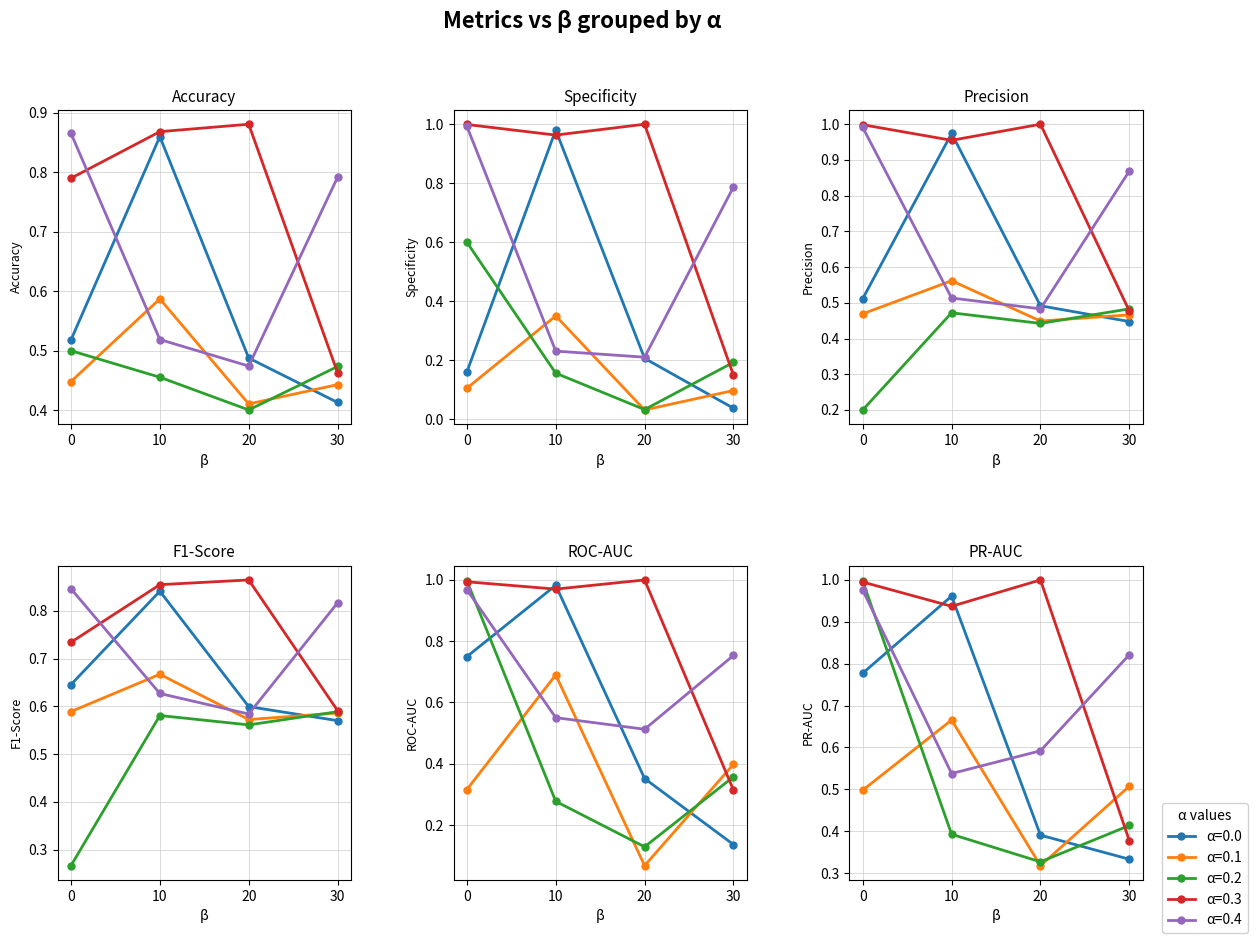

Which series has the largest range (max minus min)?

Specificity